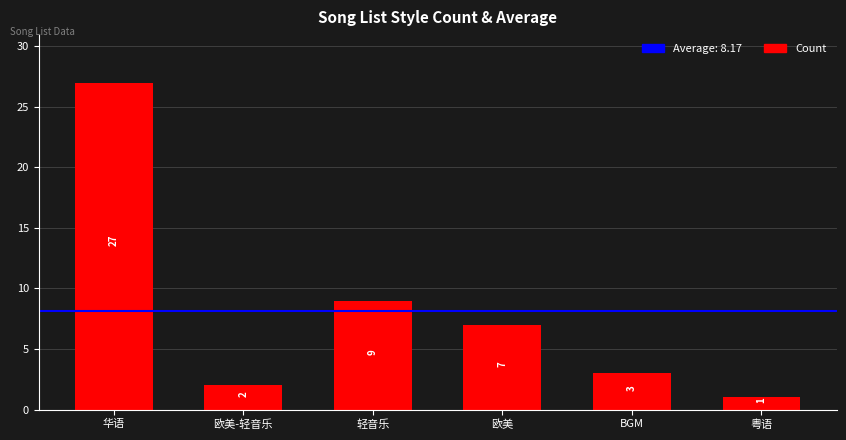

Approximately how many times larger is the value at 粤语 compared to BGM?

0.3